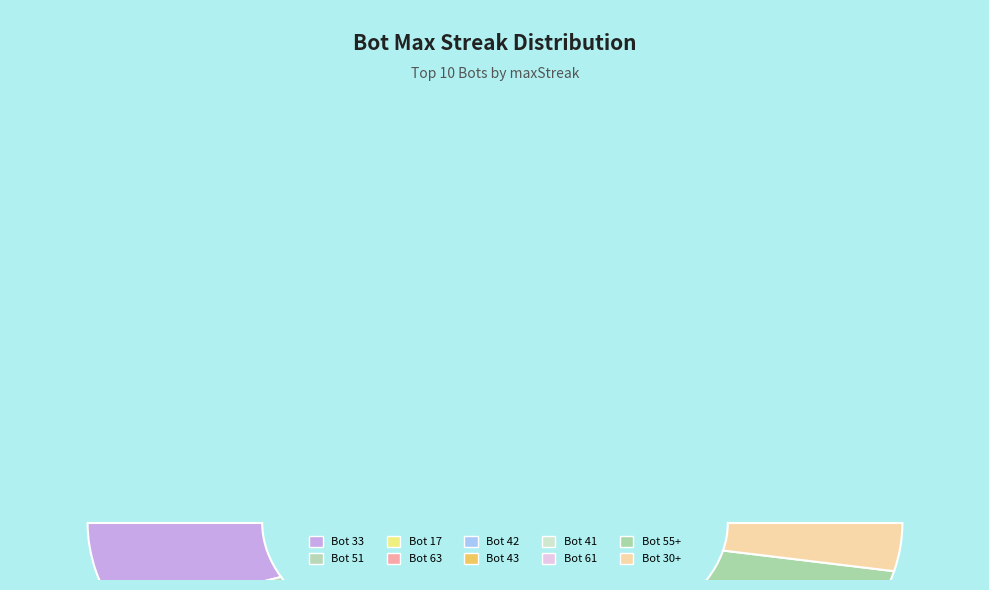

Rank the categories by value from lowest to highest.

Bot 30+, Bot 55+, Bot 61, Bot 43, Bot 41, Bot 63, Bot 42, Bot 51, Bot 17, Bot 33